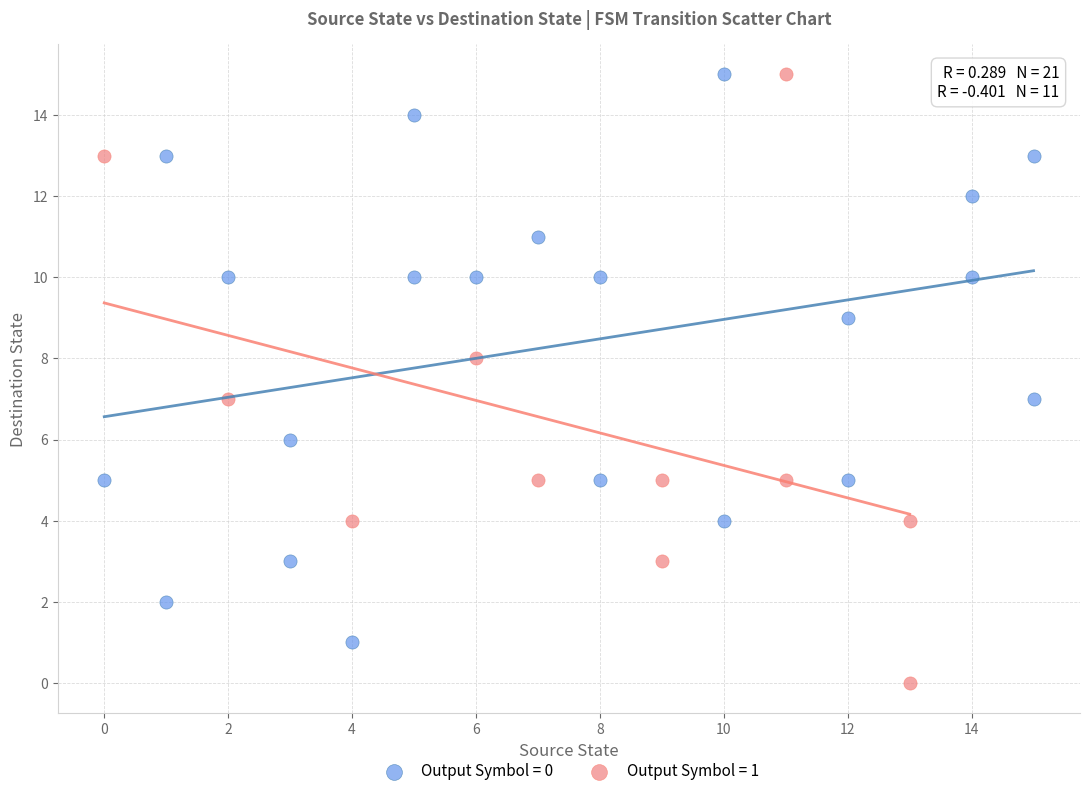

Which series reaches the minimum Y coordinate?

Output Symbol = 1